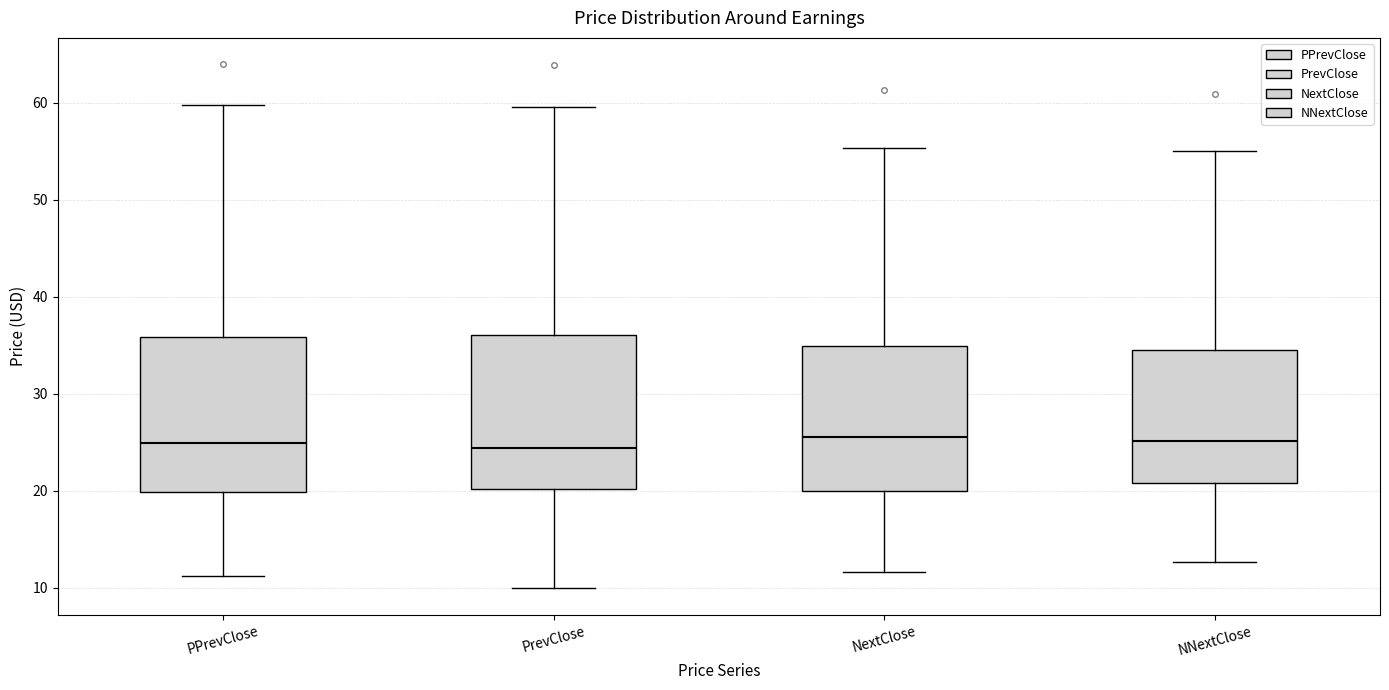

Reading left to right, read every box against the y-axis: the position of its median line, the range the box covers, and the ends of its whiskers. The values are not printed on the chart, so give them approximately, as read against the axis.

PPrevClose: median 25, box 20 to 36, whiskers 11 to 60
PrevClose: median 24, box 20 to 36, whiskers 10 to 60
NextClose: median 25, box 20 to 35, whiskers 12 to 55
NNextClose: median 25, box 21 to 34, whiskers 13 to 55